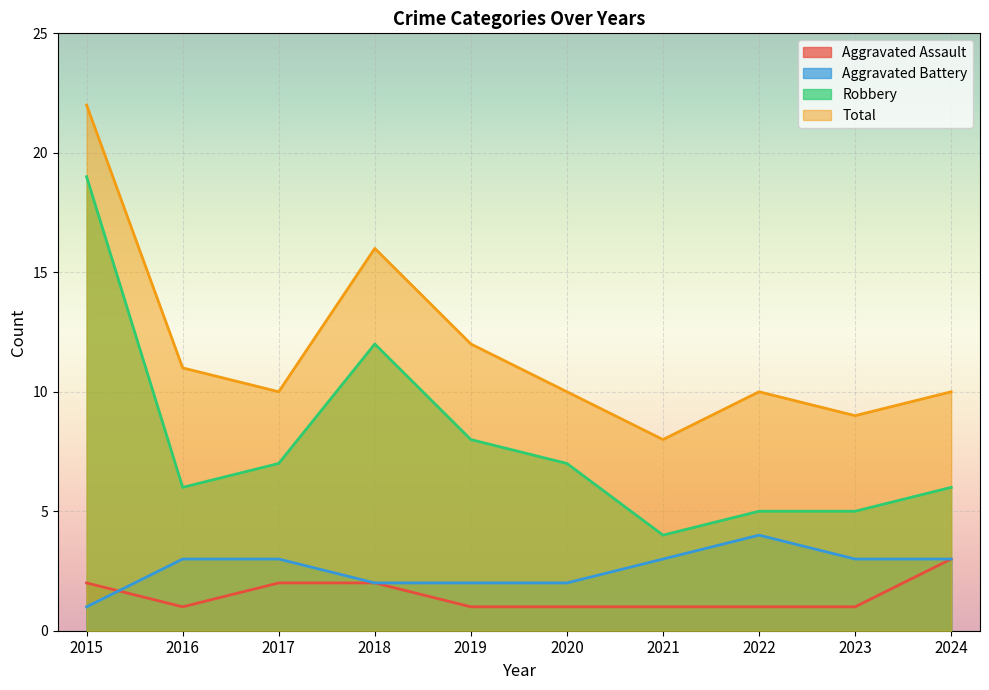

What is the value of the Aggravated Battery point at the 5th from the left?

2